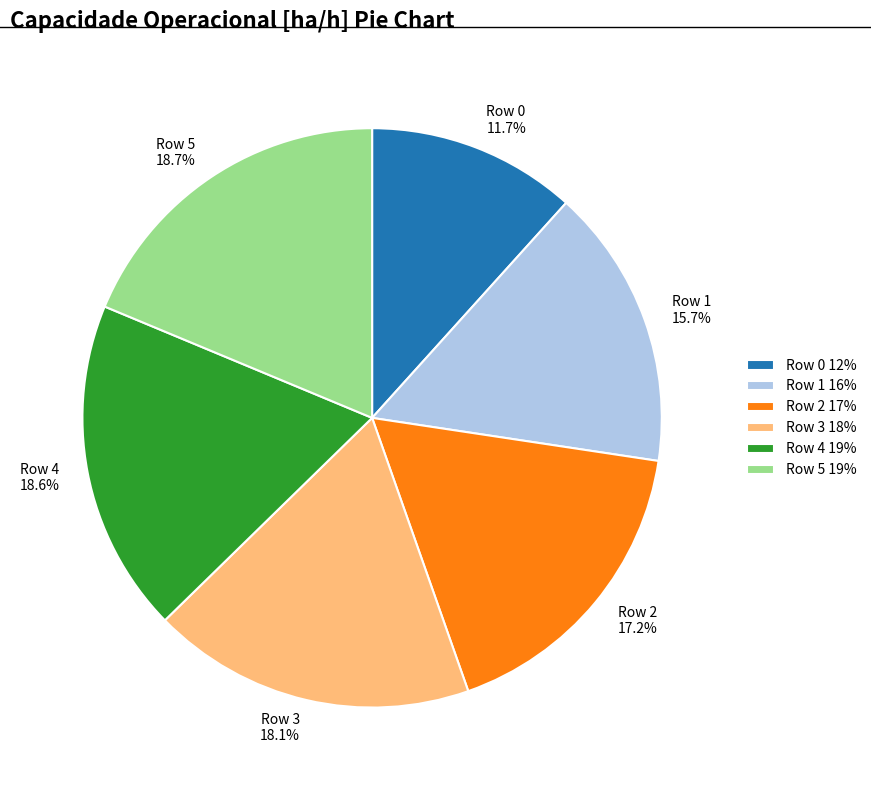

Is it true that Row 2 is 17% of the pie?

True